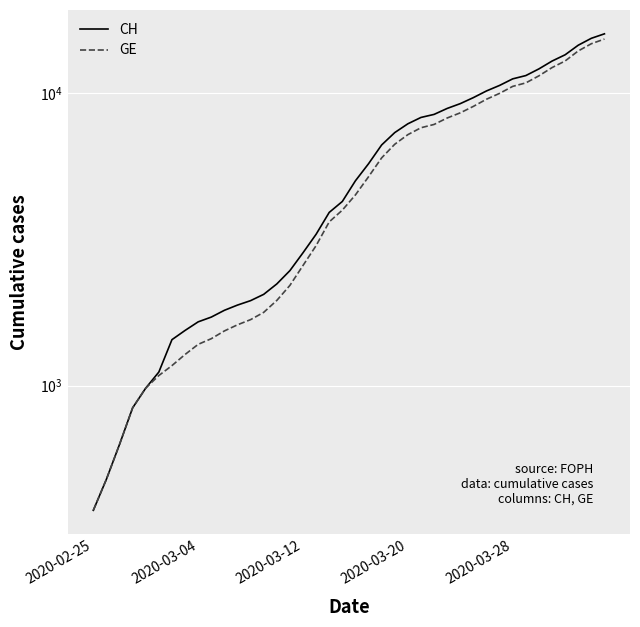

Rank the series by their maximum value, from lowest to highest.

GE, CH